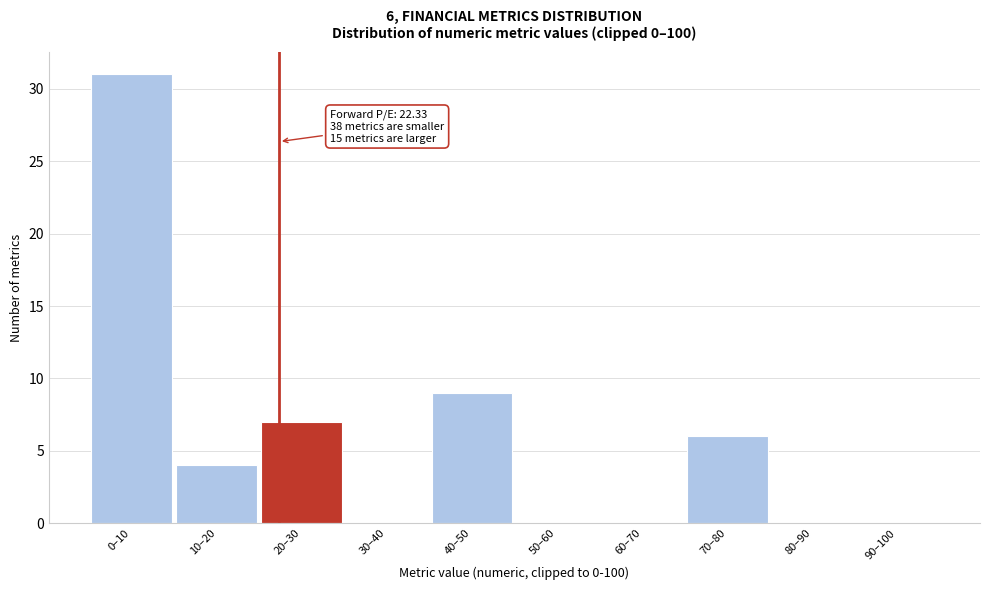

Reading left to right, what are all the values shown in this chart?

0–10=31	10–20=4	20–30=7	30–40=0	40–50=9	50–60=0	60–70=0	70–80=6	80–90=0	90–100=0